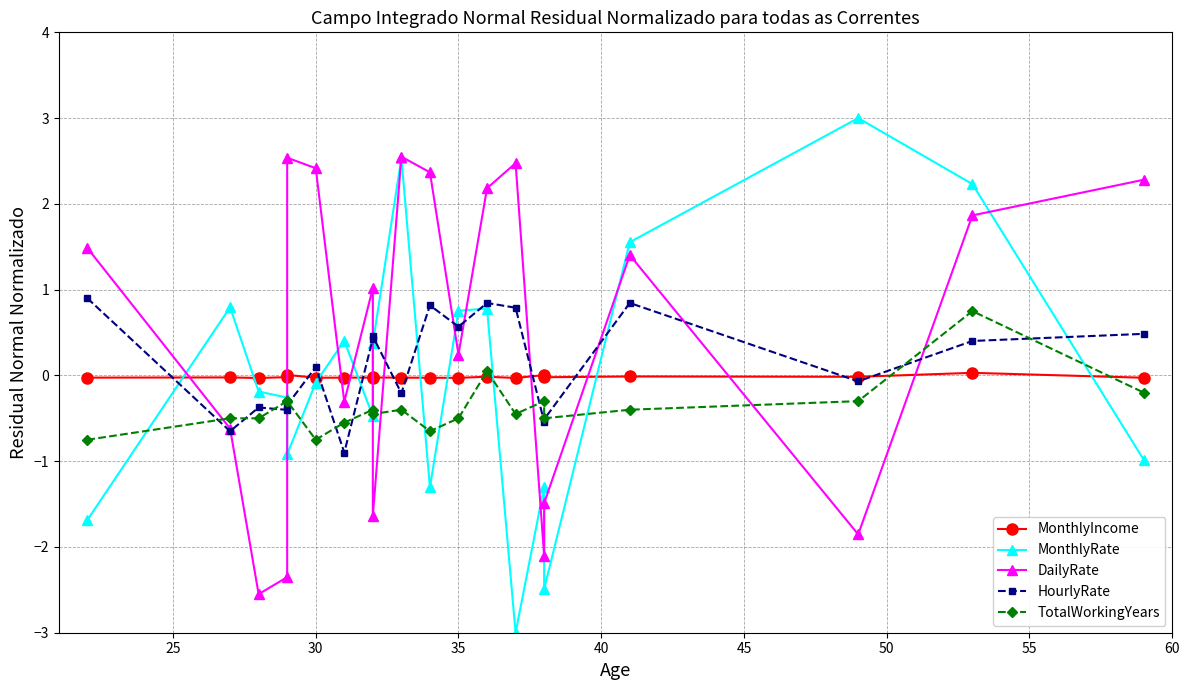

True or false: HourlyRate has more than 1 points higher than both neighbors.

True